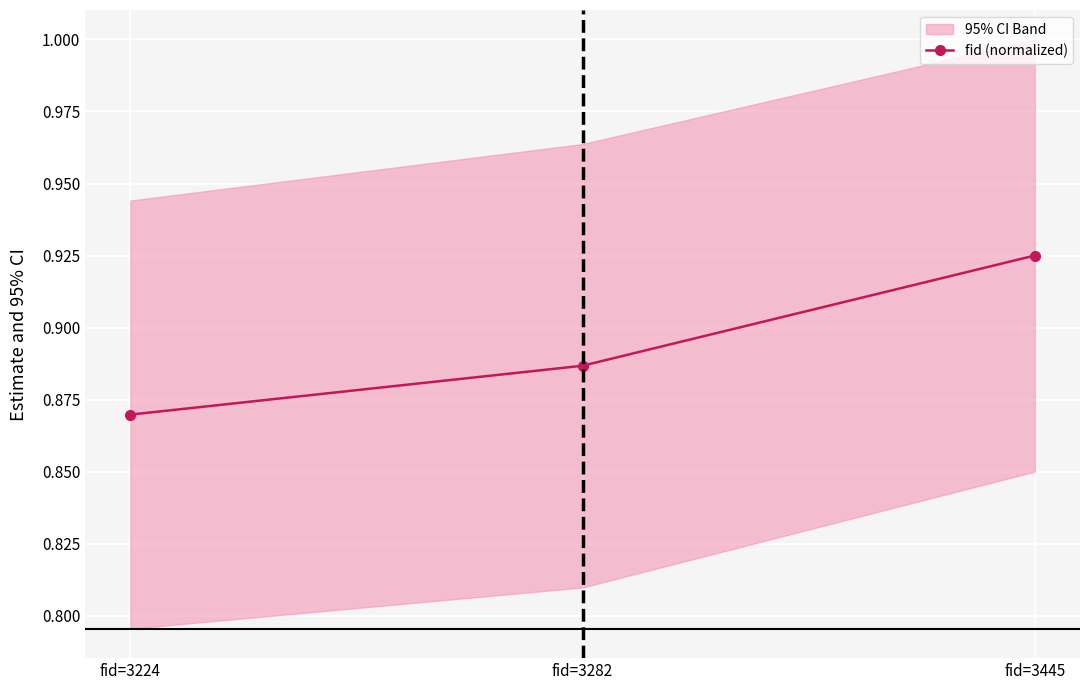

What is the value of the 3rd point from the left?

0.9